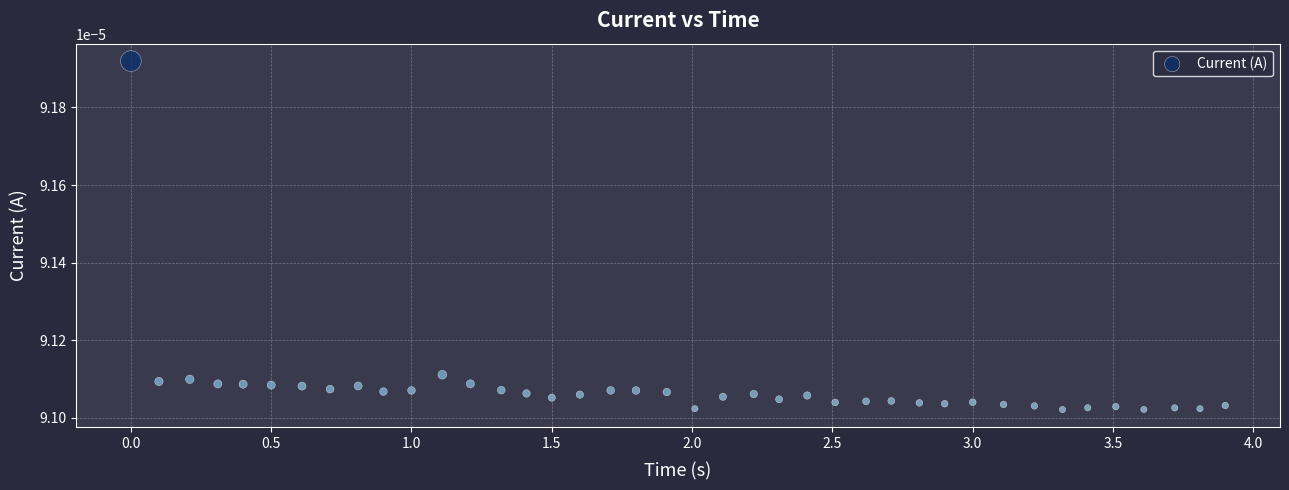

What is the range of X values (max minus min)?

3.9